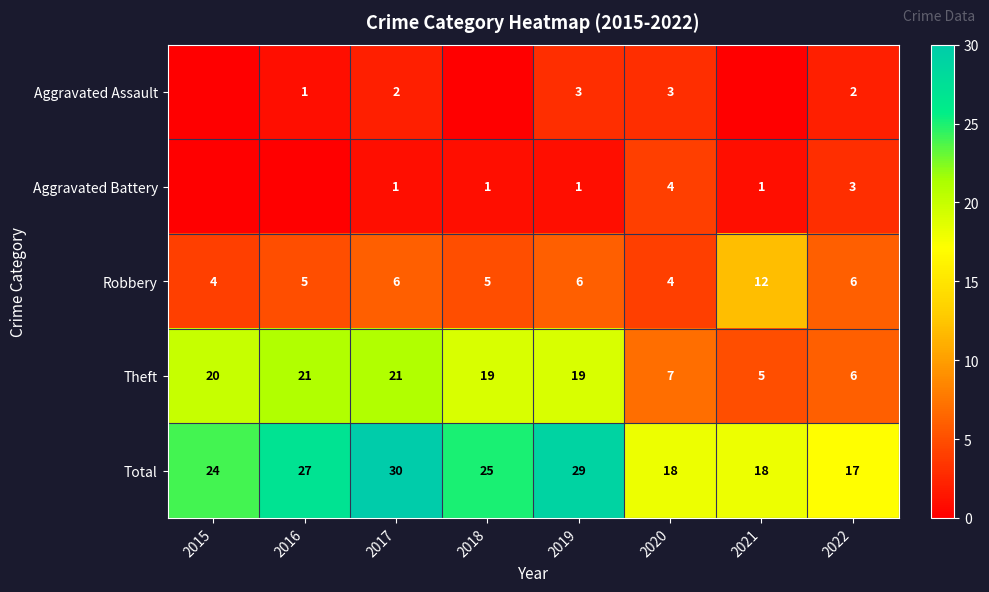

What is the difference between the Theft values at 2016 and 2021?

16